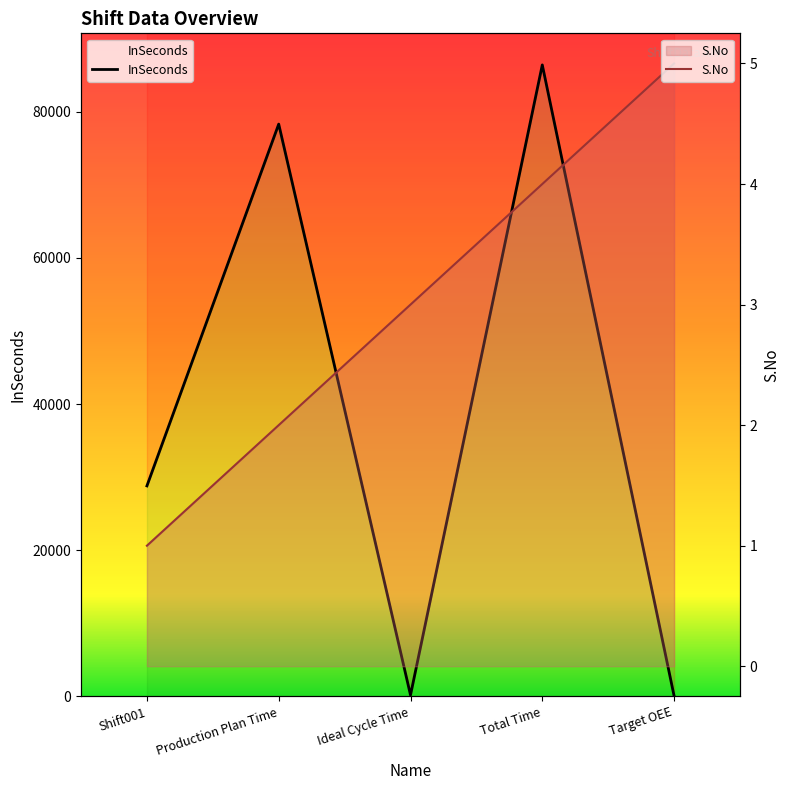

How many distinct data groups are displayed?

2